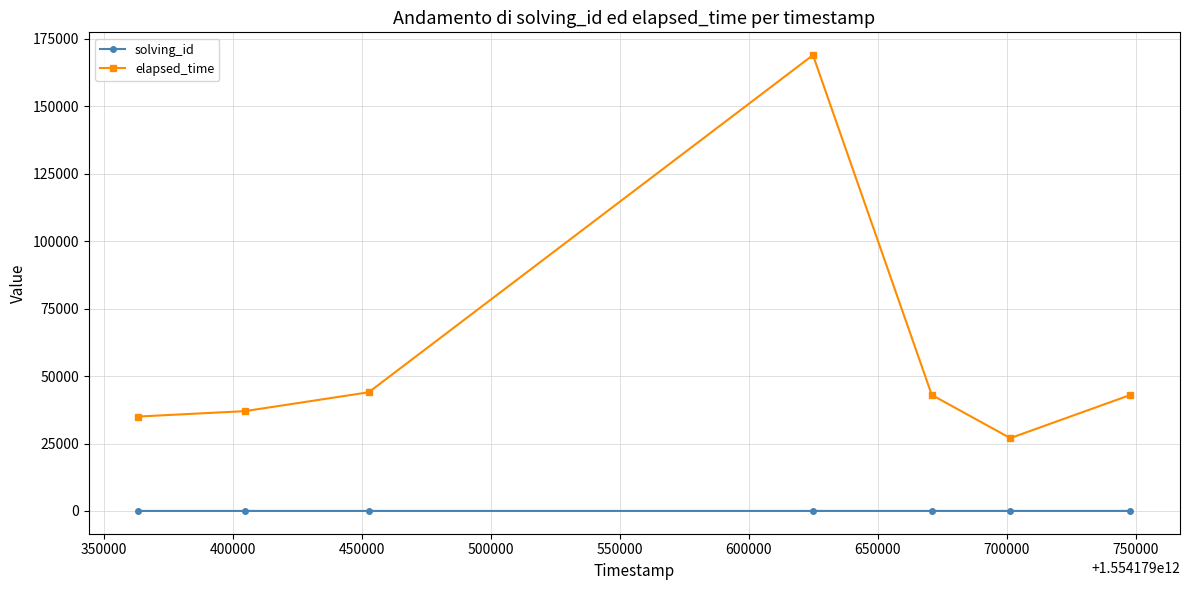

What are all the series names shown in the legend?

solving_id, elapsed_time